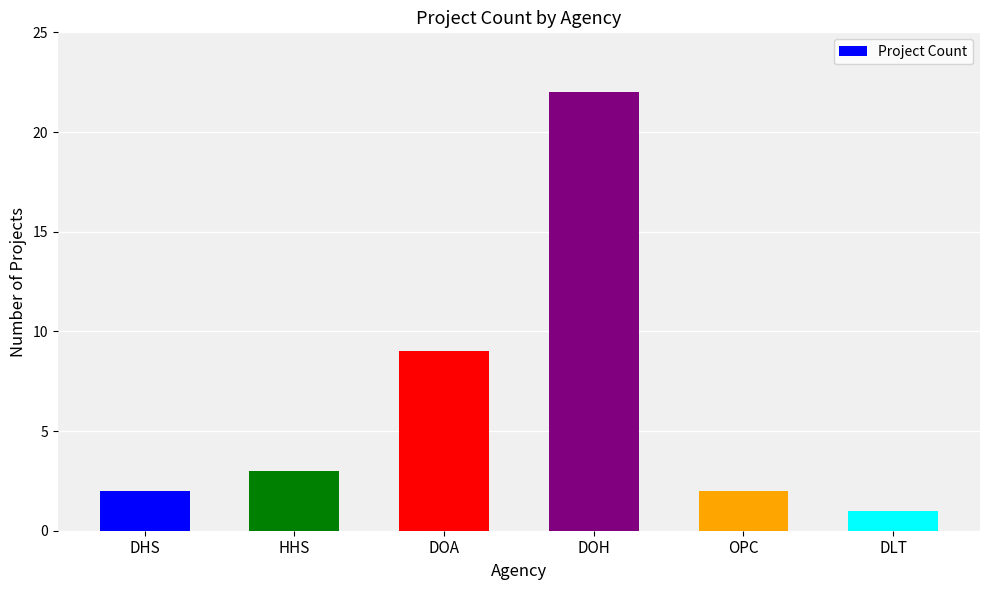

How many values are below 3?

3